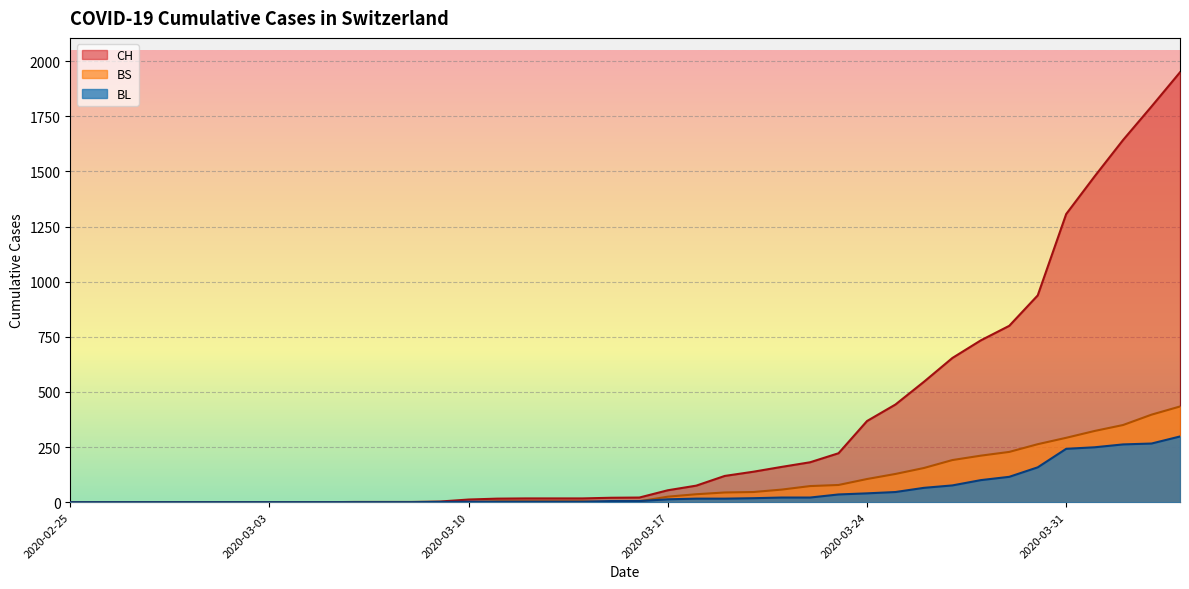

Where is BS nearest to the value 217?

2020-03-28